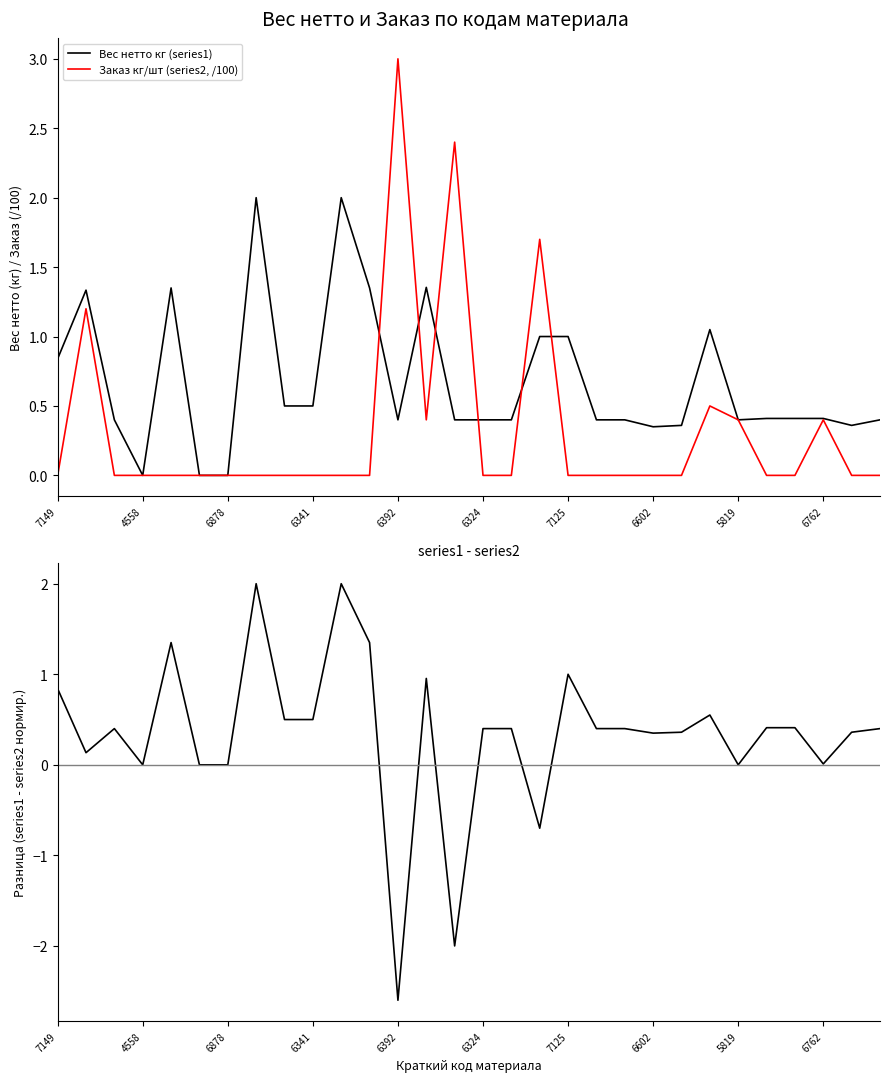

The Заказ кг/шт (series2, /100) series shows 0.0 at 6341. True or false?

True